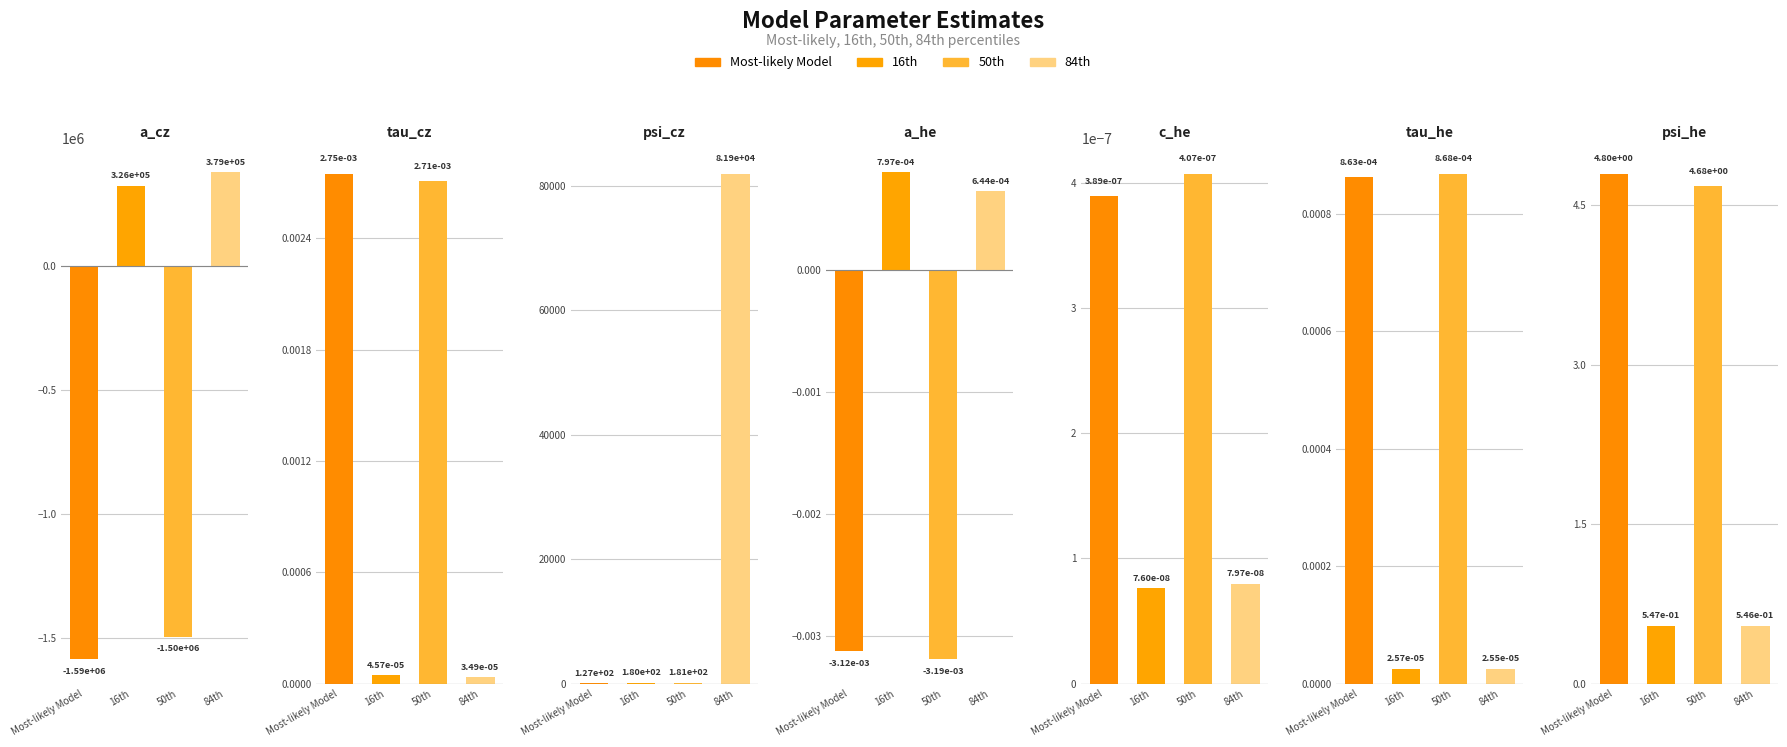

How many groups of bars are there?

7